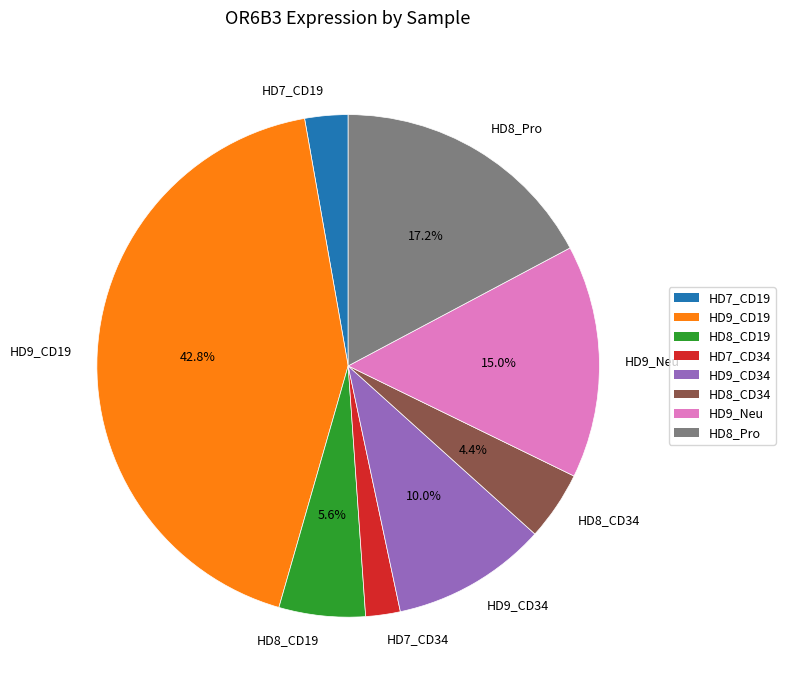

What percentage is the HD7_CD34 slice, to the nearest percent?

2%